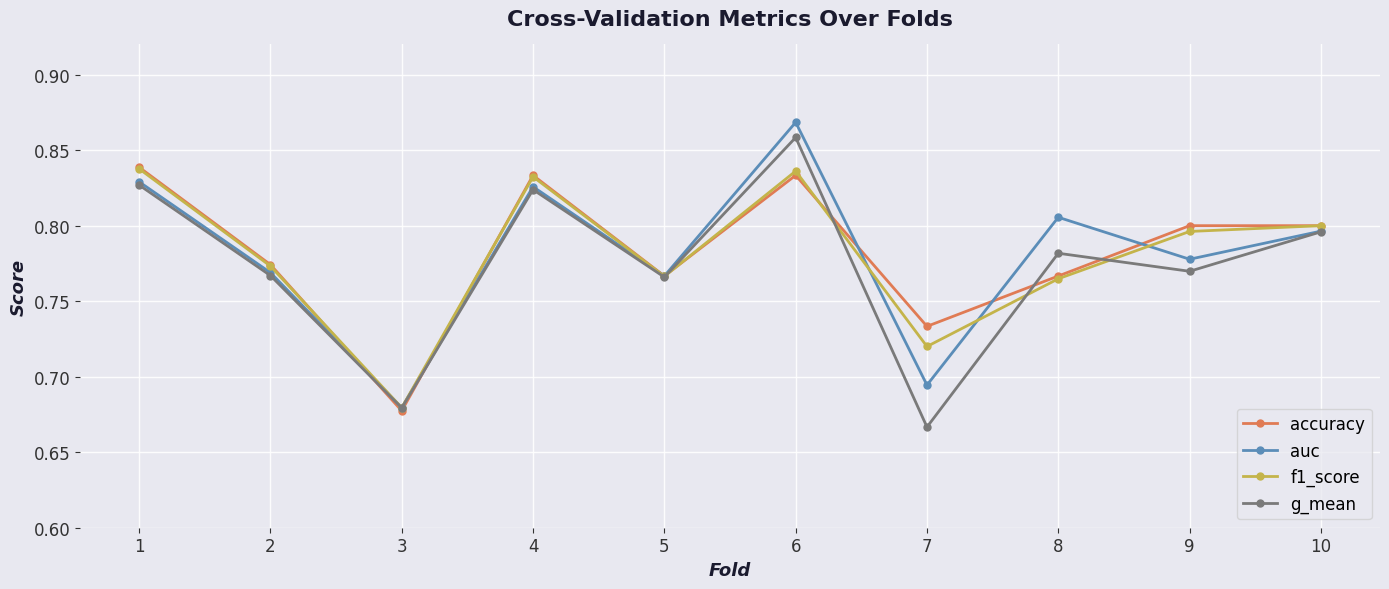

True or false: accuracy has a value of 0.8 at 5.

True